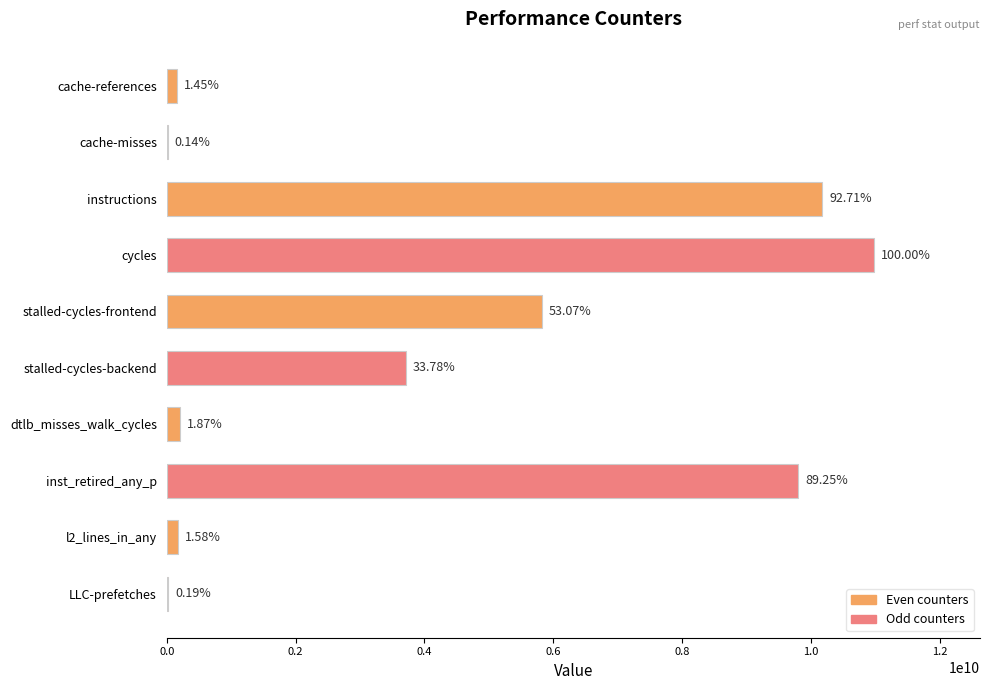

What is the difference between the second highest and second lowest values?

10155727968